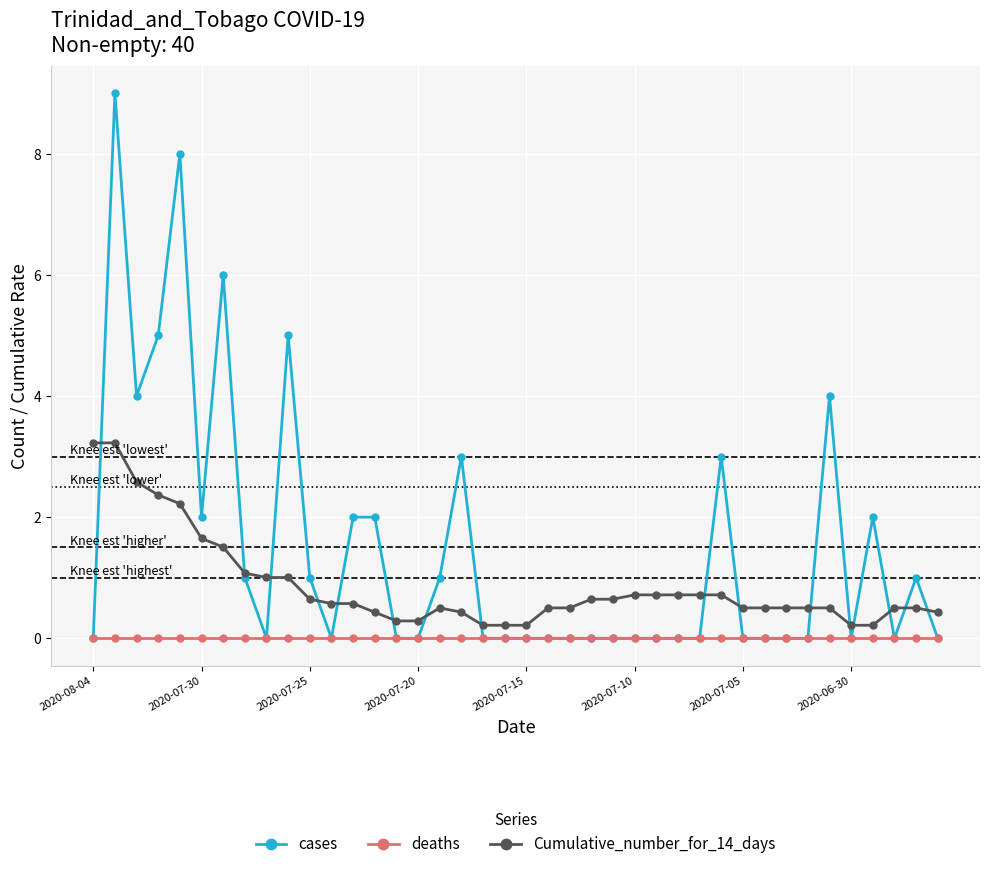

Which series has the largest total across all categories?

cases